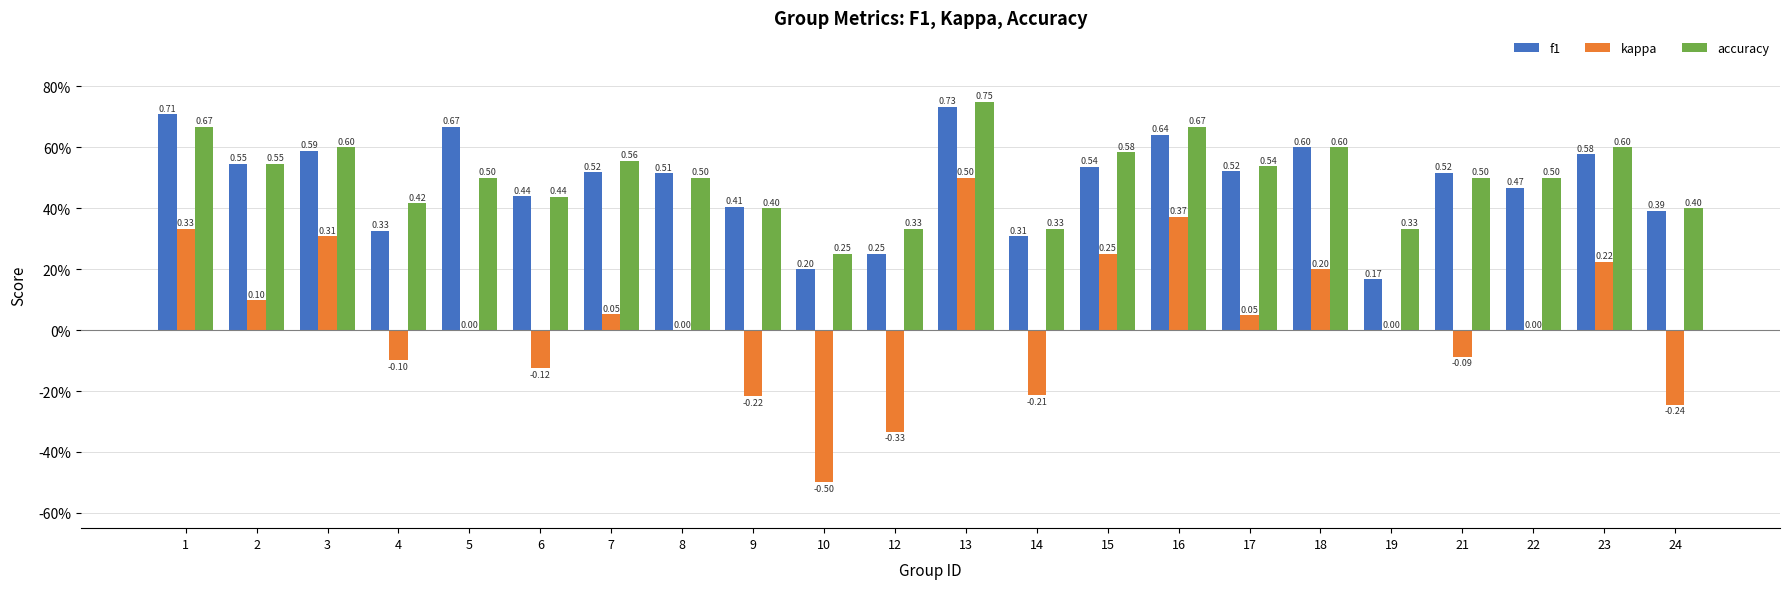

Are the bars grouped side by side (vs. stacked)?

Yes